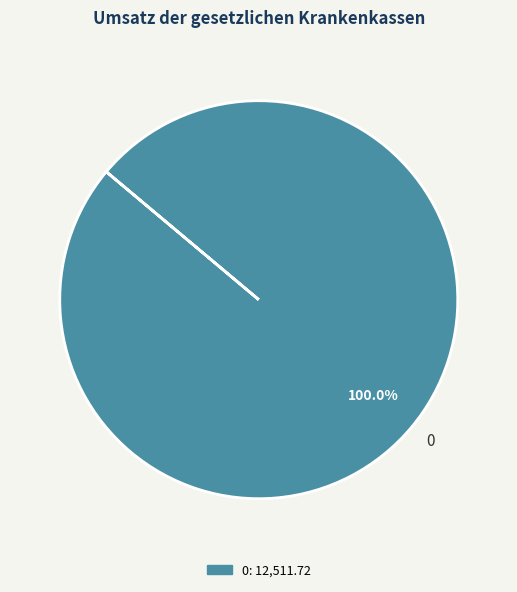

Does any single category account for the majority?

Yes